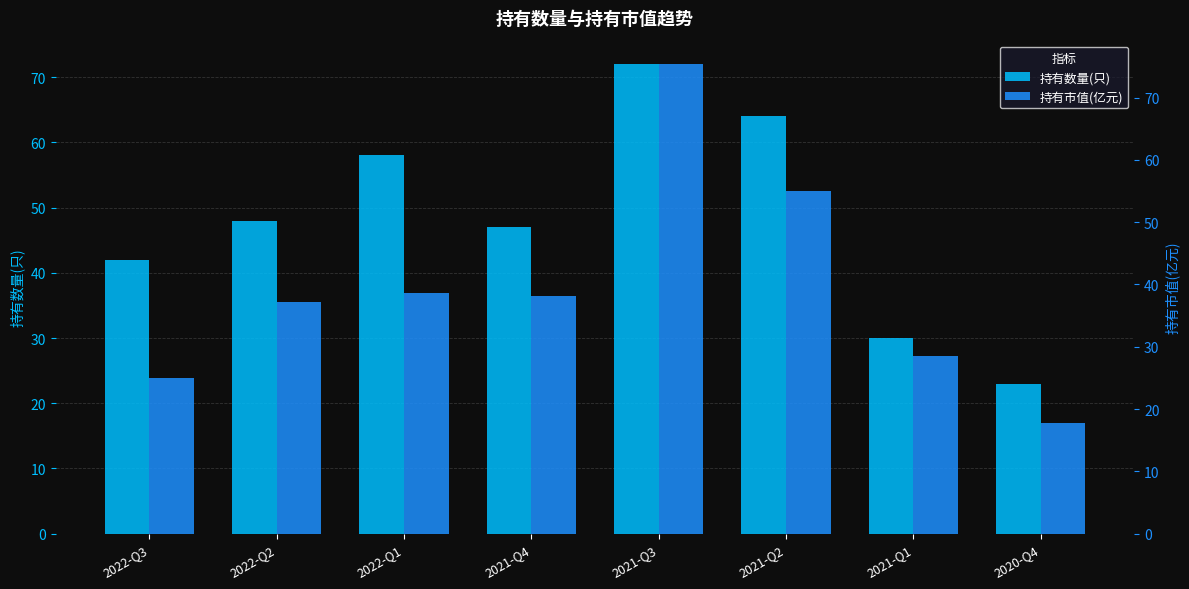

Reading left to right, extract all data points from this chart.

持有数量(只): 2022-Q3=42.0	2022-Q2=48.0	2022-Q1=58.0	2021-Q4=47.0	2021-Q3=72.0	2021-Q2=64.0	2021-Q1=30.0	2020-Q4=23.0
持有市值(亿元): 2022-Q3=25.0	2022-Q2=37.2	2022-Q1=38.7	2021-Q4=38.1	2021-Q3=75.4	2021-Q2=54.9	2021-Q1=28.5	2020-Q4=17.7